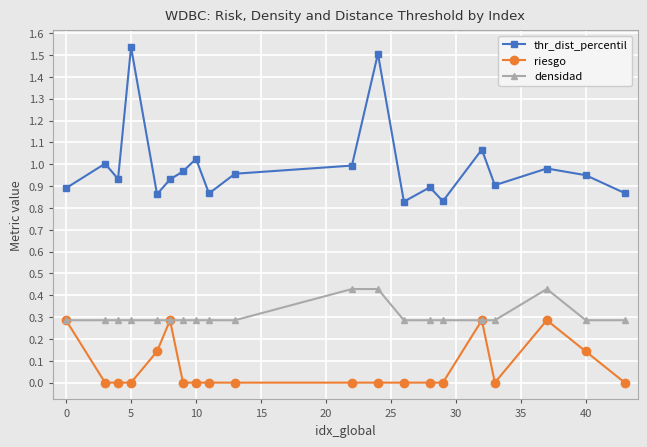

Which series has the largest total across all categories?

thr_dist_percentil